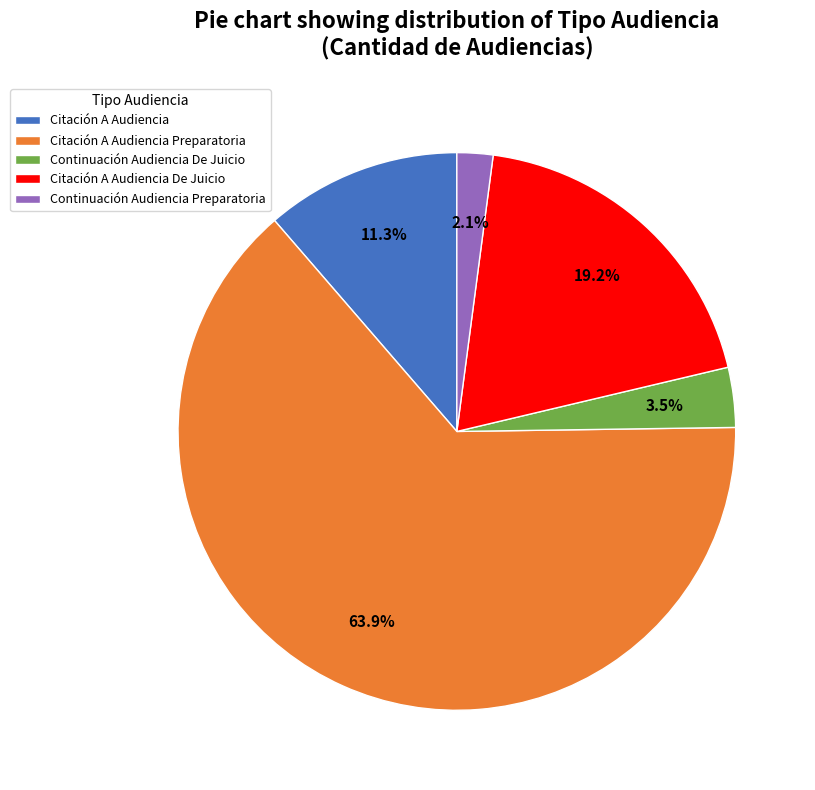

Rank the categories by value from highest to lowest.

Citación A Audiencia Preparatoria, Citación A Audiencia De Juicio, Citación A Audiencia, Continuación Audiencia De Juicio, Continuación Audiencia Preparatoria